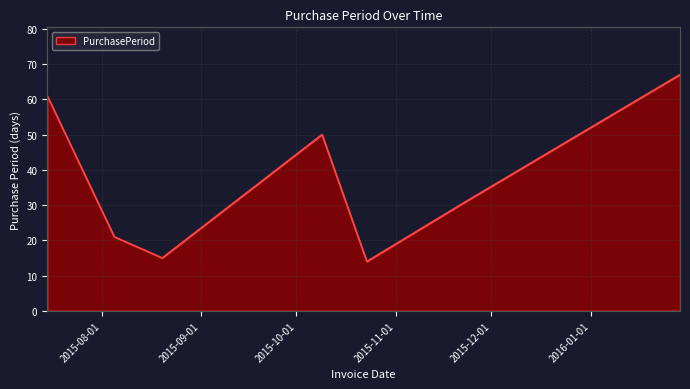

What is the minimum value shown in the chart?

14